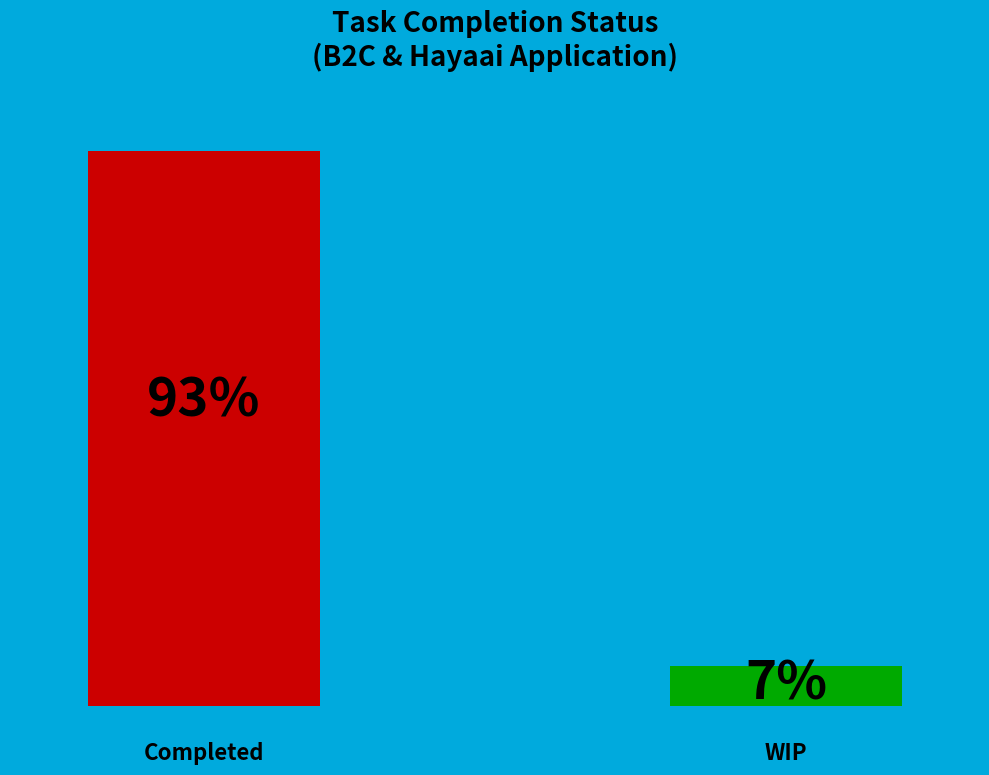

True or false: WIP accounts for 13% of the total.

False